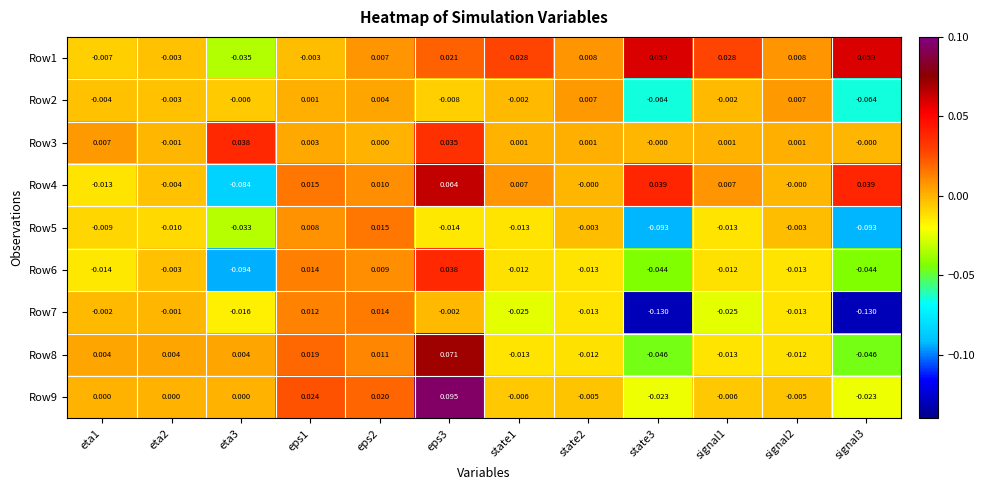

Rank the series by their maximum value, from highest to lowest.

Row9, Row8, Row4, Row1, Row6, Row3, Row5, Row7, Row2